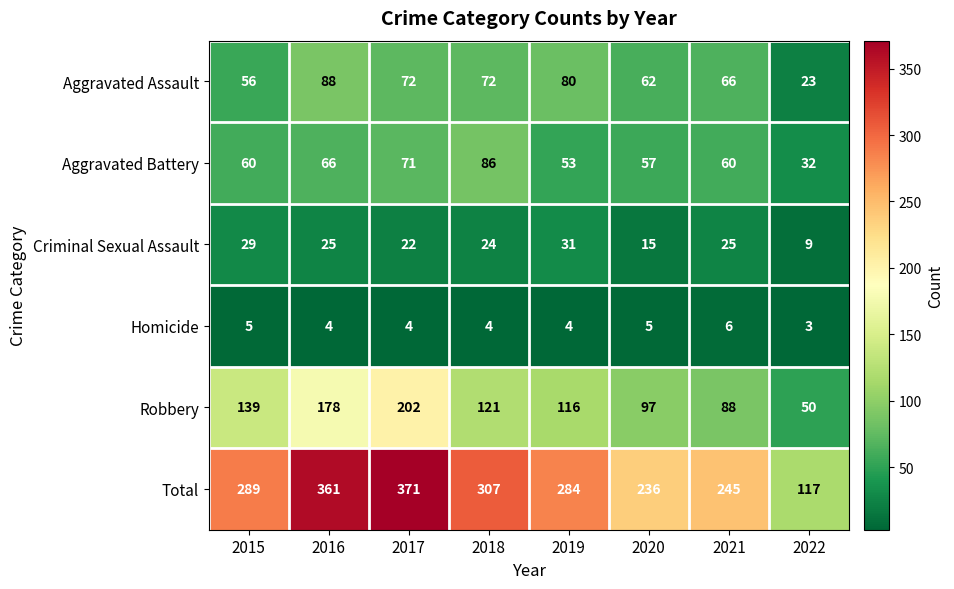

What is the greatest value displayed?

371